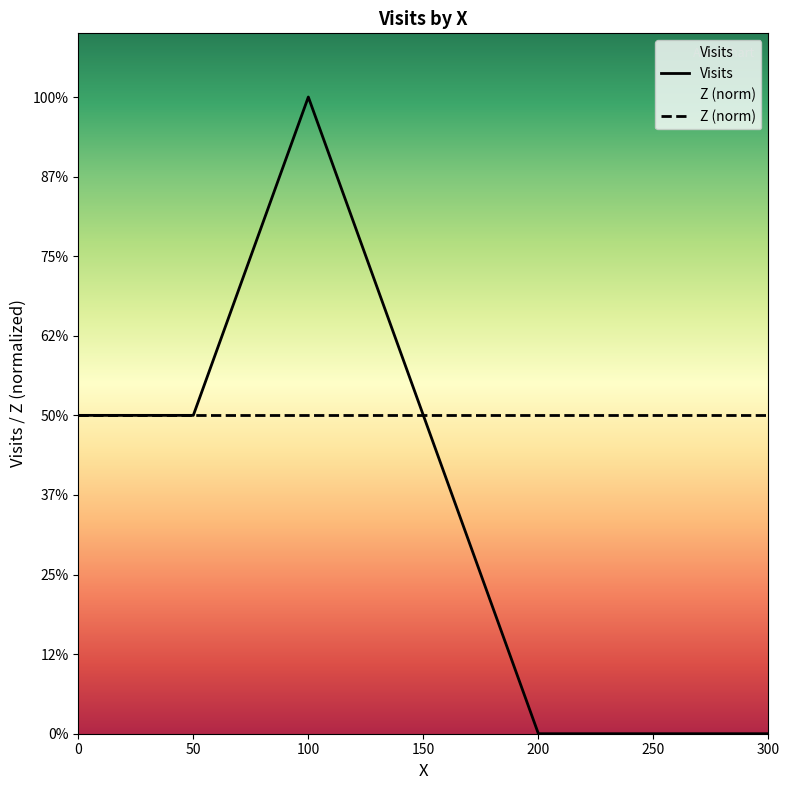

Where is the first local maximum for Visits?

100